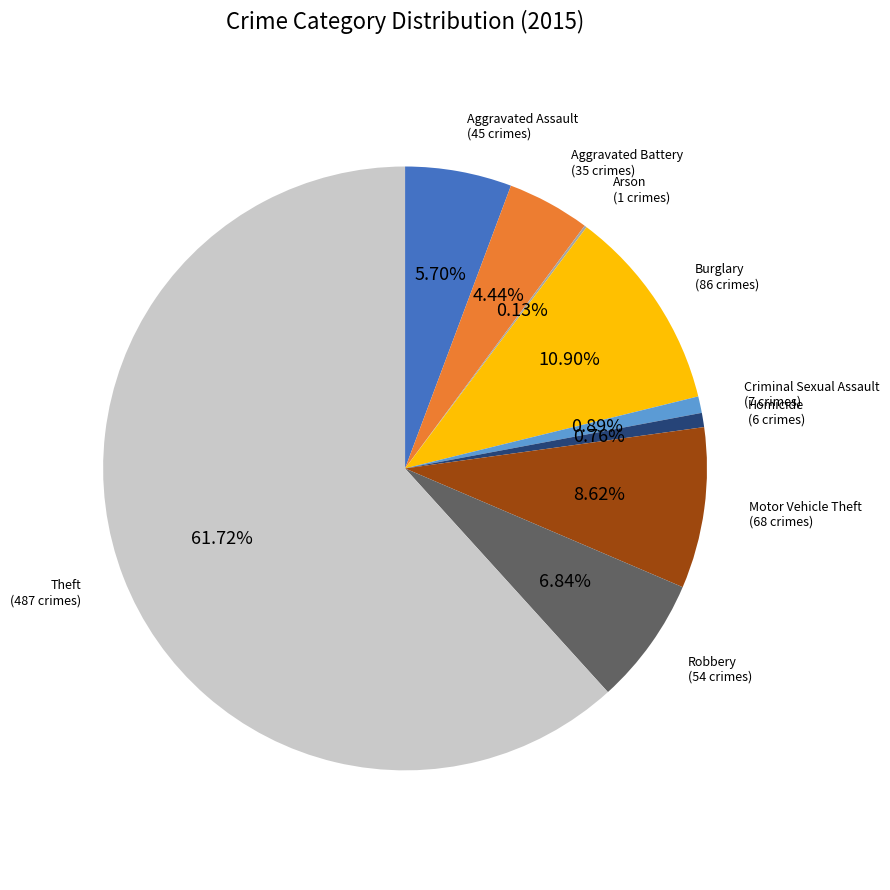

Is there a majority slice in this chart?

Yes